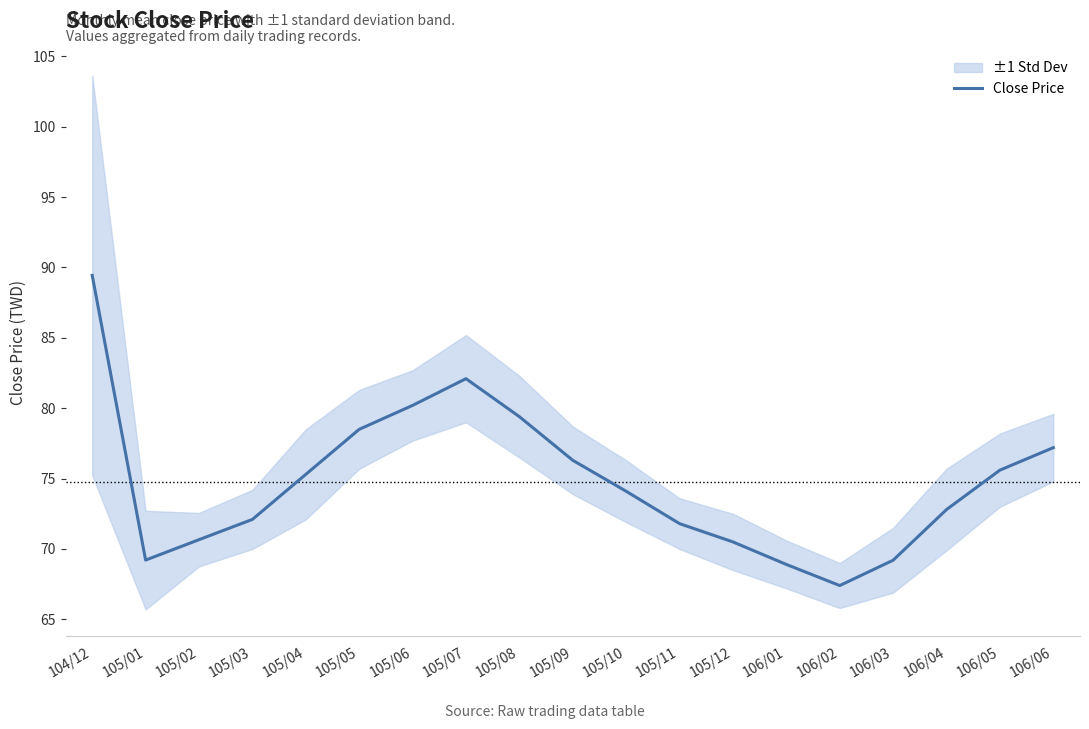

What position from the right is 106/03?

4